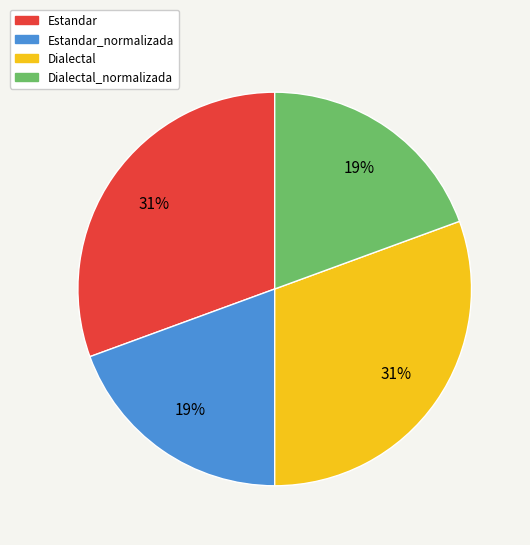

Combined, do Estandar_normalizada and Dialectal_normalizada account for over 50%?

No